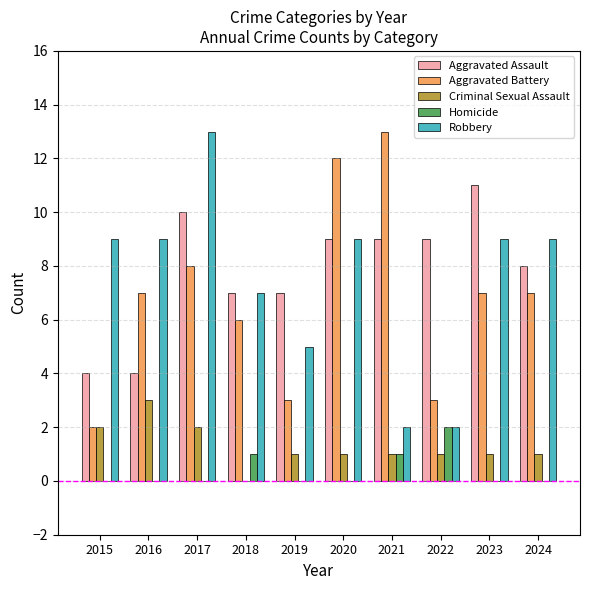

Reading left to right, extract all data points from this chart.

Aggravated Assault: 2015=4	2016=4	2017=10	2018=7	2019=7	2020=9	2021=9	2022=9	2023=11	2024=8
Aggravated Battery: 2015=2	2016=7	2017=8	2018=6	2019=3	2020=12	2021=13	2022=3	2023=7	2024=7
Criminal Sexual Assault: 2015=2	2016=3	2017=2	2018=0	2019=1	2020=1	2021=1	2022=1	2023=1	2024=1
Homicide: 2015=0	2016=0	2017=0	2018=1	2019=0	2020=0	2021=1	2022=2	2023=0	2024=0
Robbery: 2015=9	2016=9	2017=13	2018=7	2019=5	2020=9	2021=2	2022=2	2023=9	2024=9